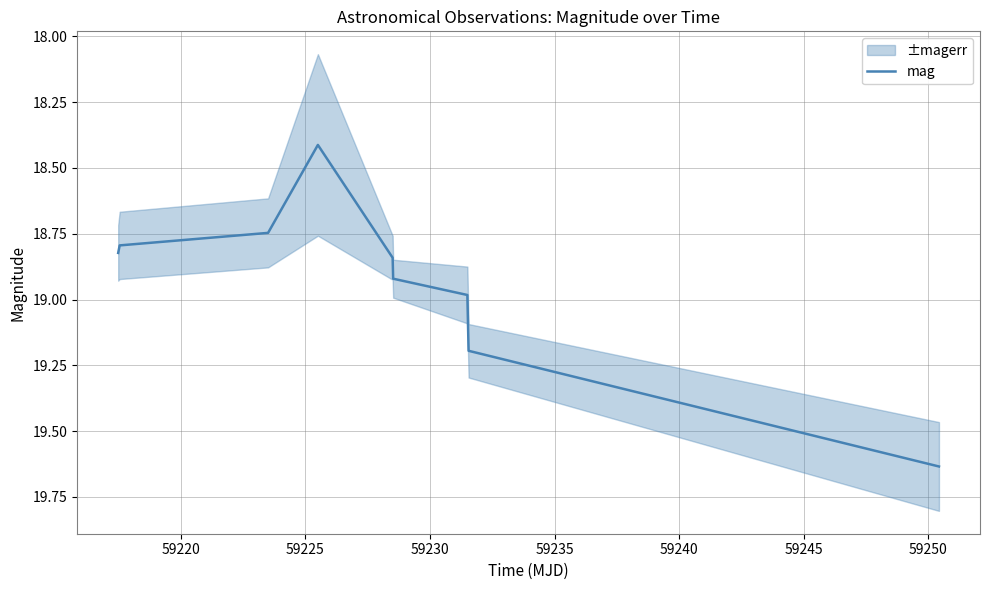

Reading left to right, what are all the values shown in this chart?

18.8	18.8	18.7	18.4	18.8	18.9	19.0	19.2	19.6